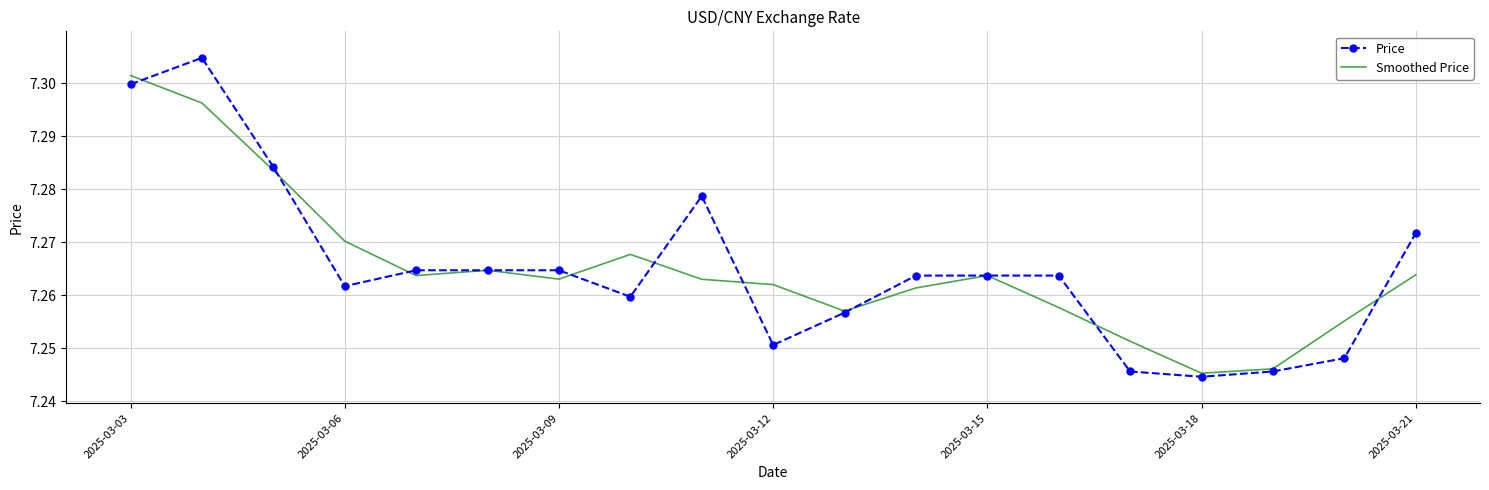

List the series in order of their peak value, highest first.

Price, Smoothed Price